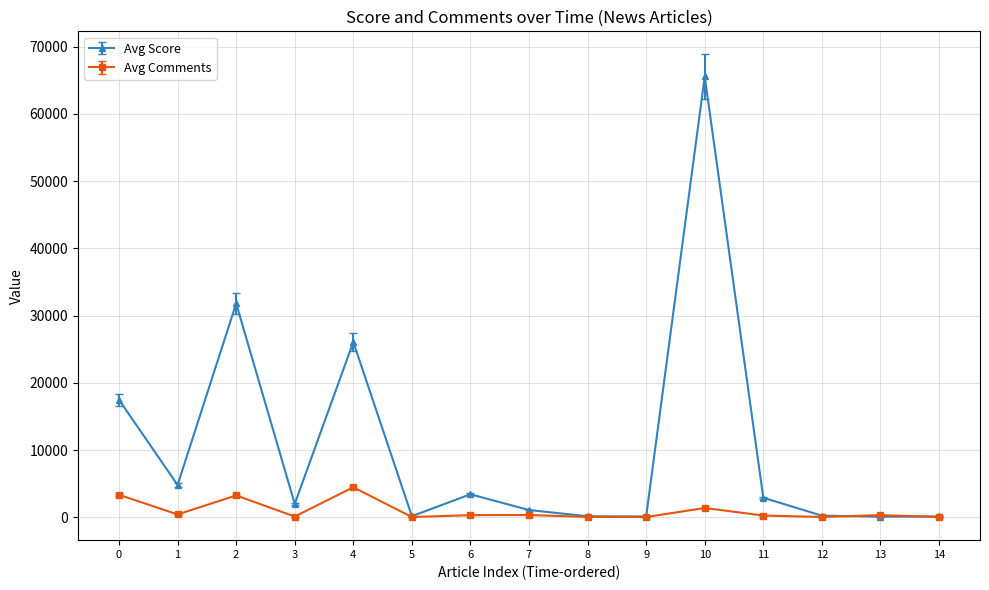

List the series in order of their peak value, highest first.

Avg Score, Avg Comments